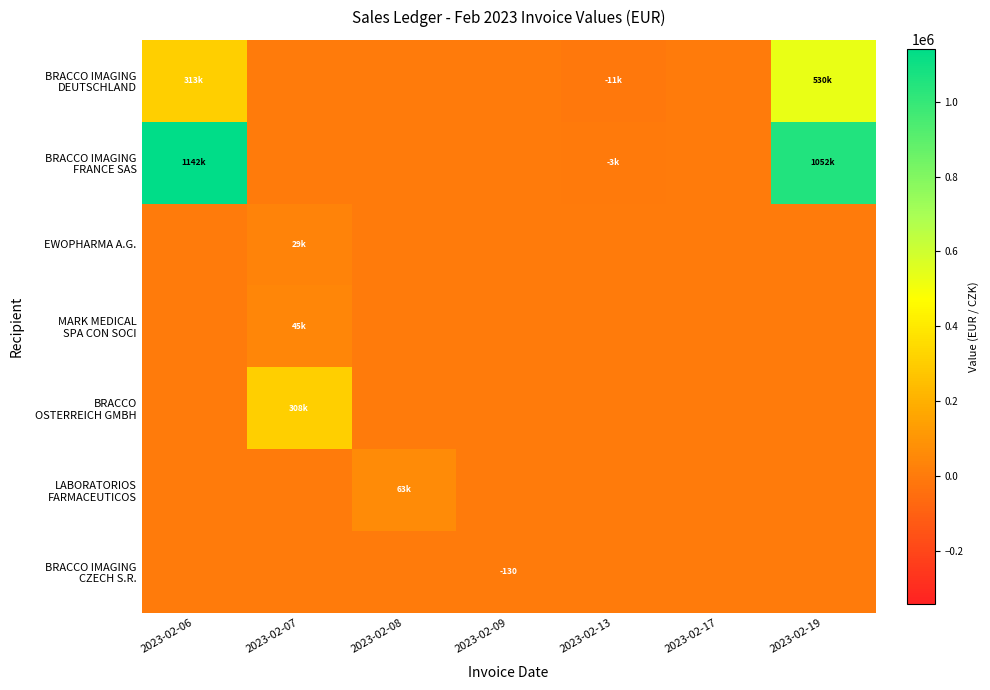

What is the greatest value displayed?

1142187.8